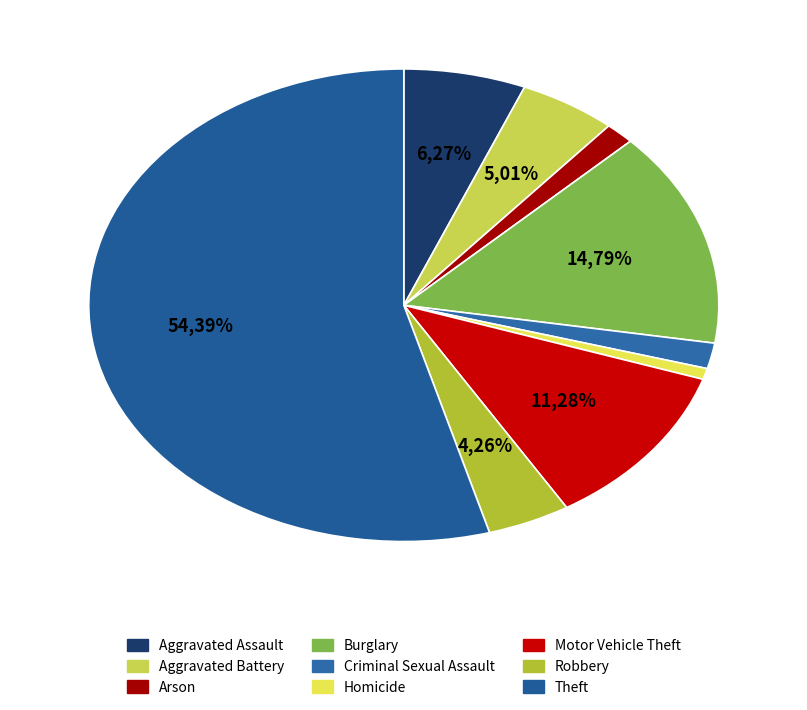

To the nearest percent, what percentage of the pie is Aggravated Assault?

6%